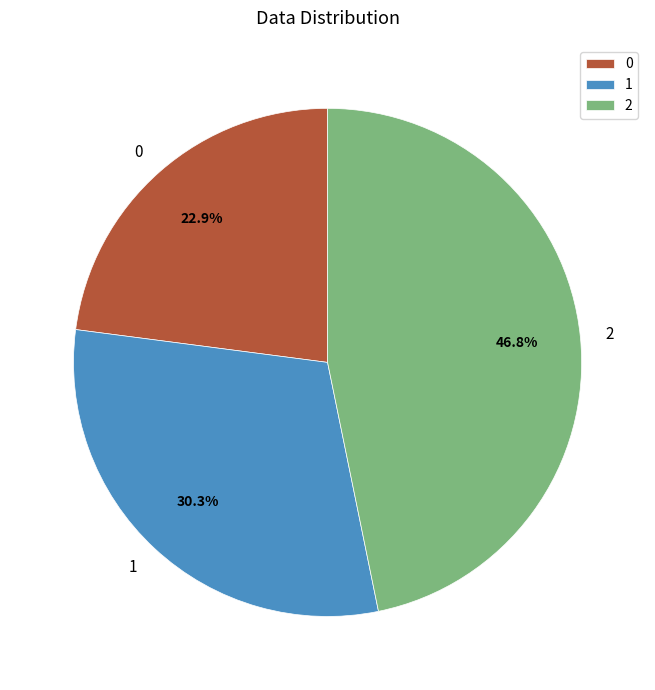

Approximately how many times larger is the value at 2 compared to 0?

2.0